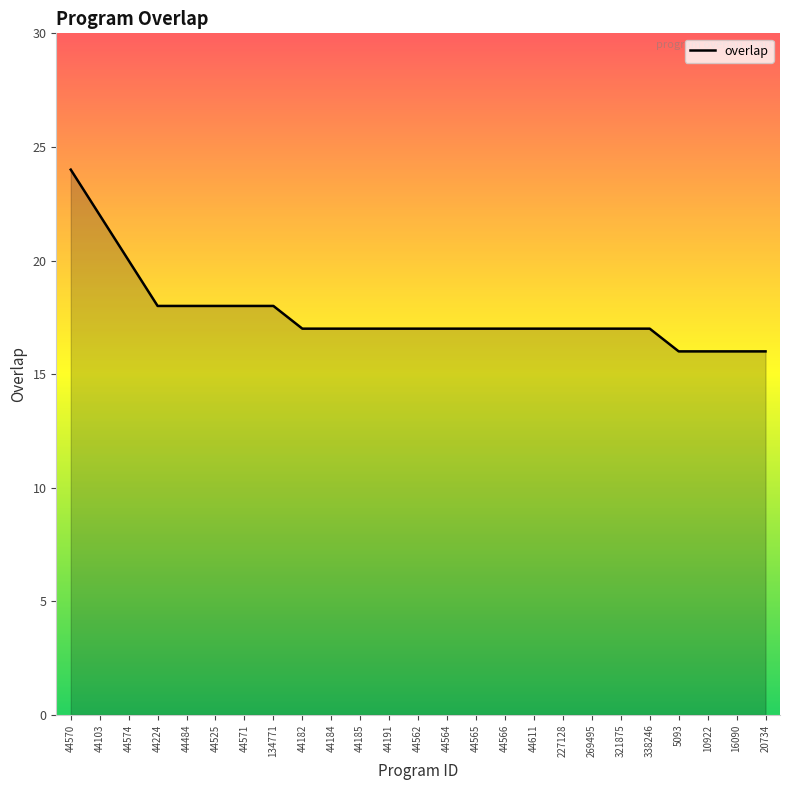

What is the greatest value displayed?

24